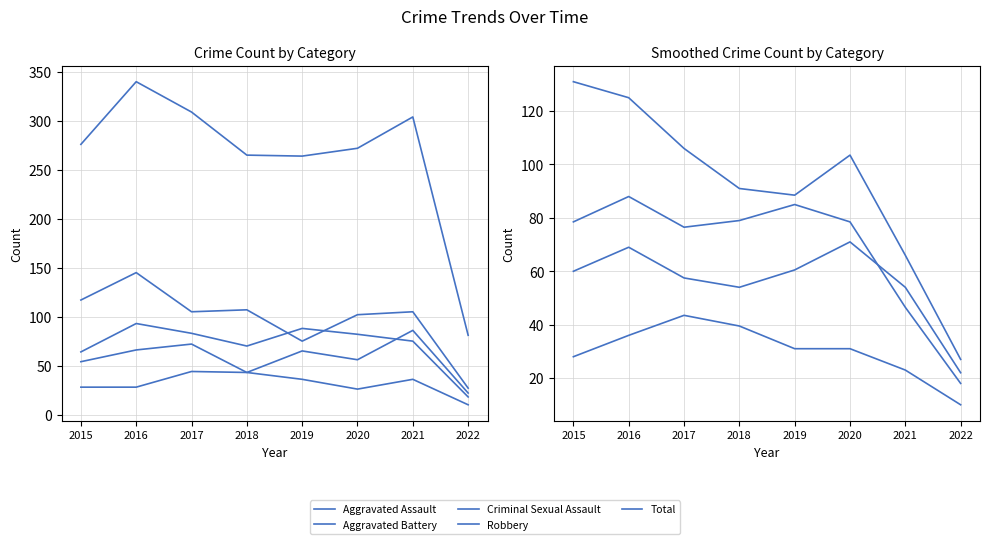

List the labels in order of Total value, smallest first.

2022, 2019, 2018, 2020, 2015, 2021, 2017, 2016